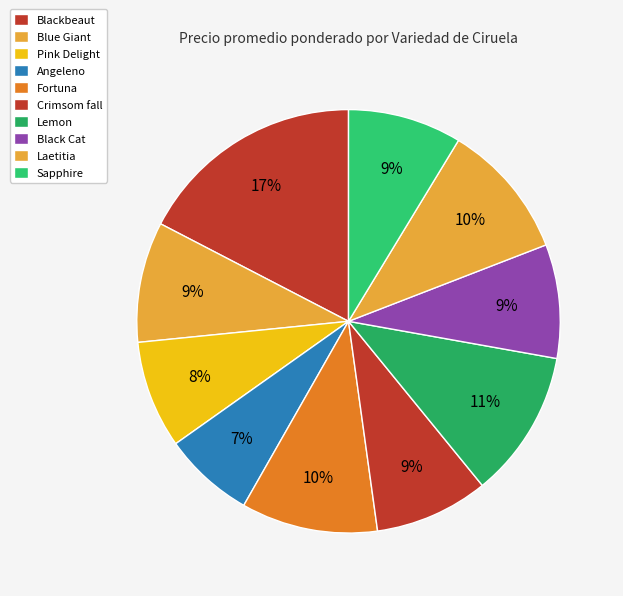

How many segments does this pie chart have?

10